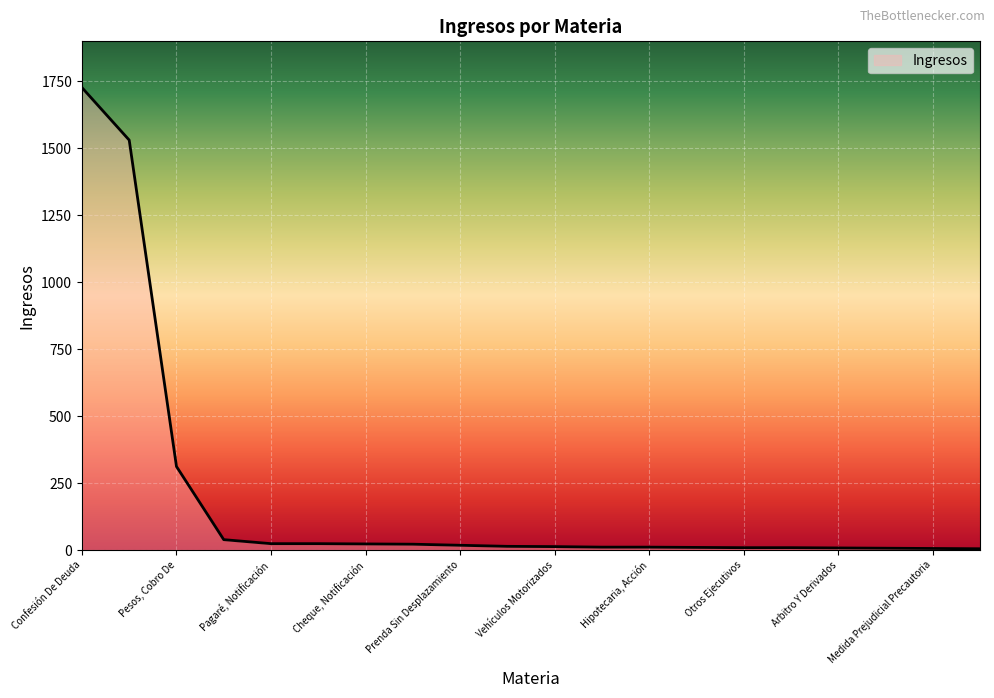

What is the greatest value displayed?

1726